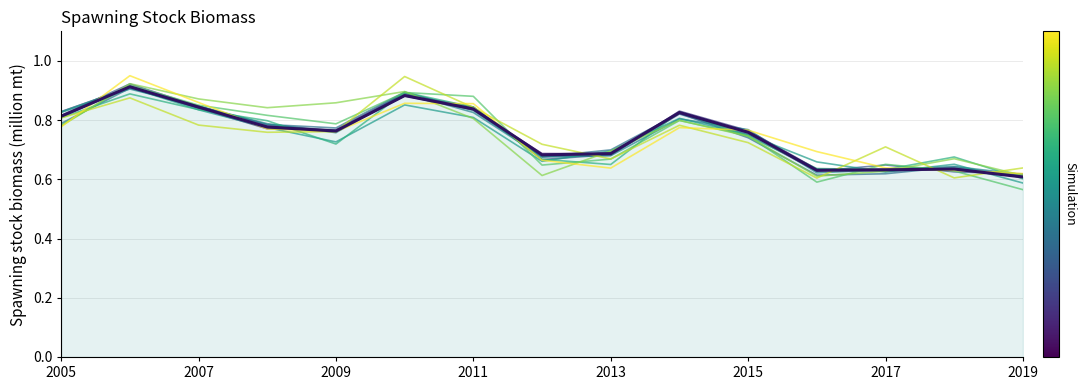

Which category has the highest value across all series?

2006-04-15